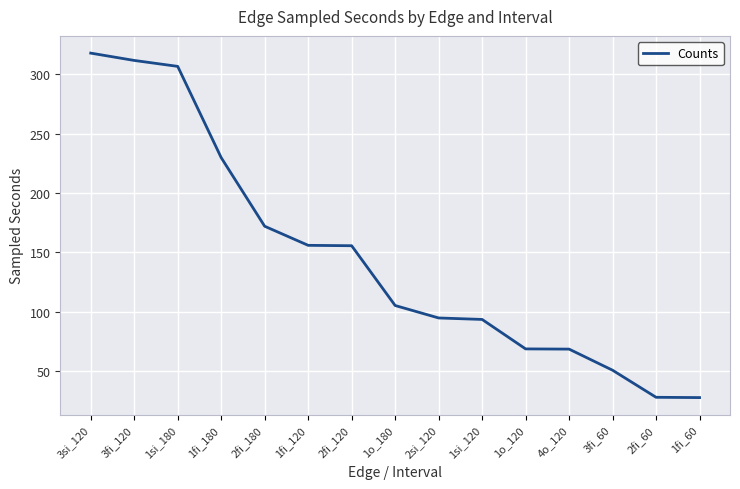

Count the number of data series in this chart.

1